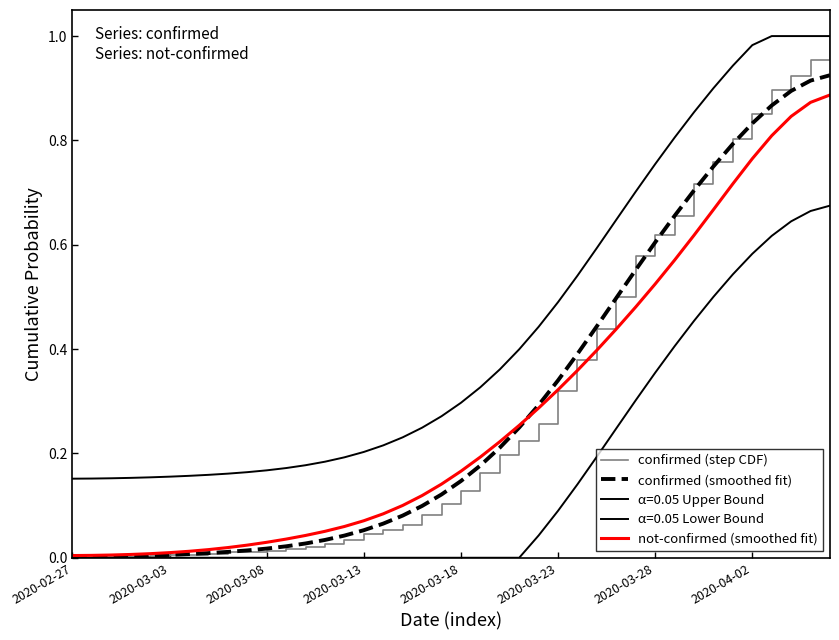

Does the chart have visible grid lines?

No